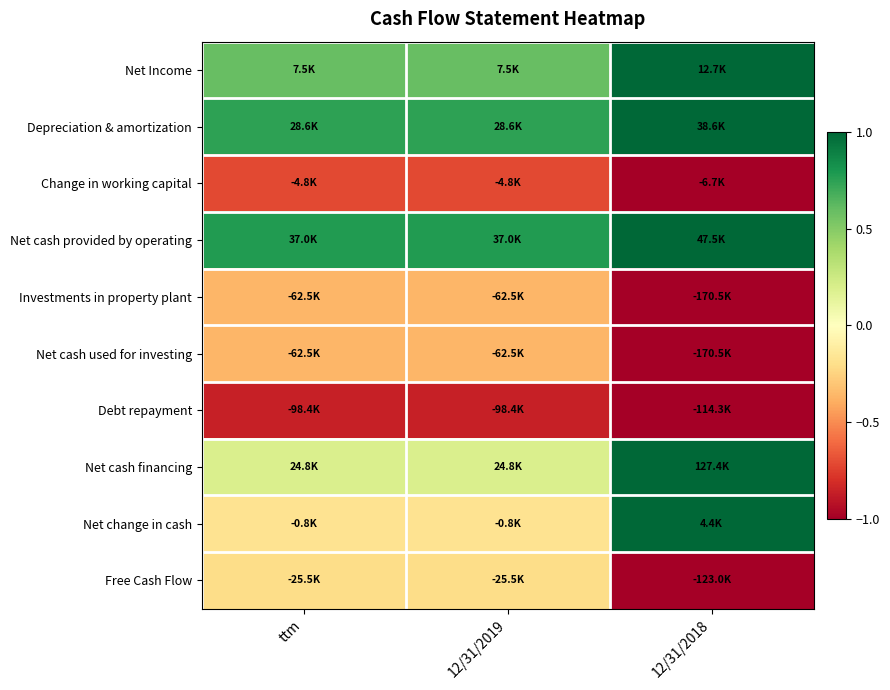

Which has a higher value, ttm or 12/31/2019?

ttm